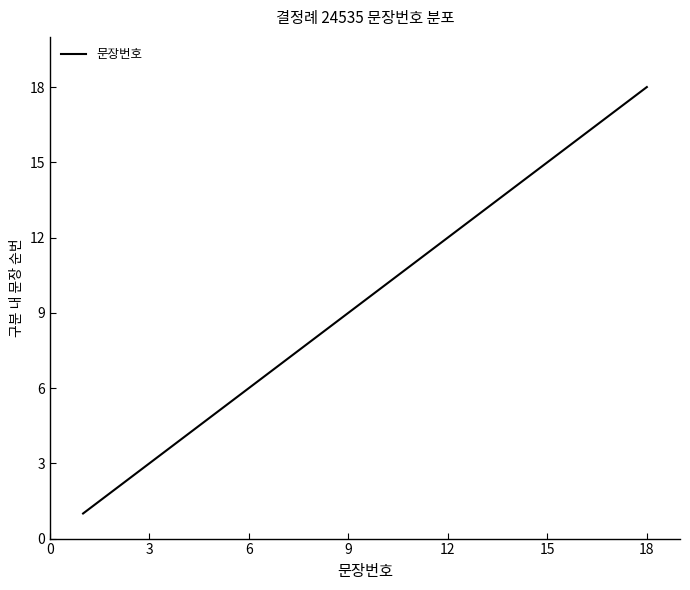

Reading left to right, list all the values displayed in this chart.

1	2	3	4	5	6	7	8	9	10	11	12	13	14	15	16	17	18